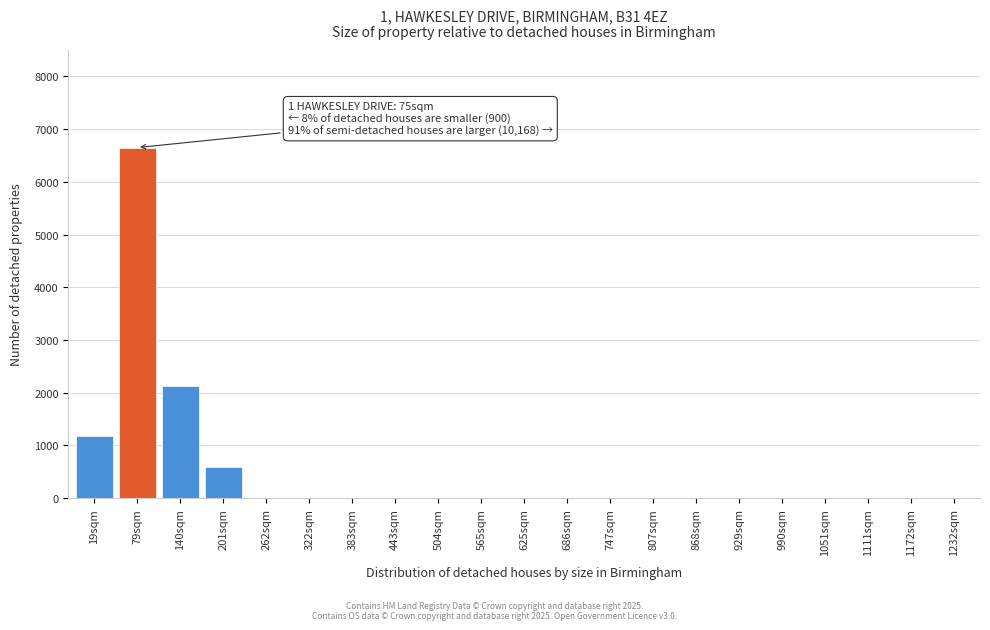

Reading right to left, transcribe all the data shown in this chart.

1232sqm=0	1172sqm=0	1111sqm=0	1051sqm=0	990sqm=0	929sqm=0	868sqm=0	807sqm=0	747sqm=0	686sqm=0	625sqm=0	565sqm=0	504sqm=0	443sqm=0	383sqm=0	322sqm=0	262sqm=0	201sqm=580	140sqm=2120	79sqm=6650	19sqm=1180